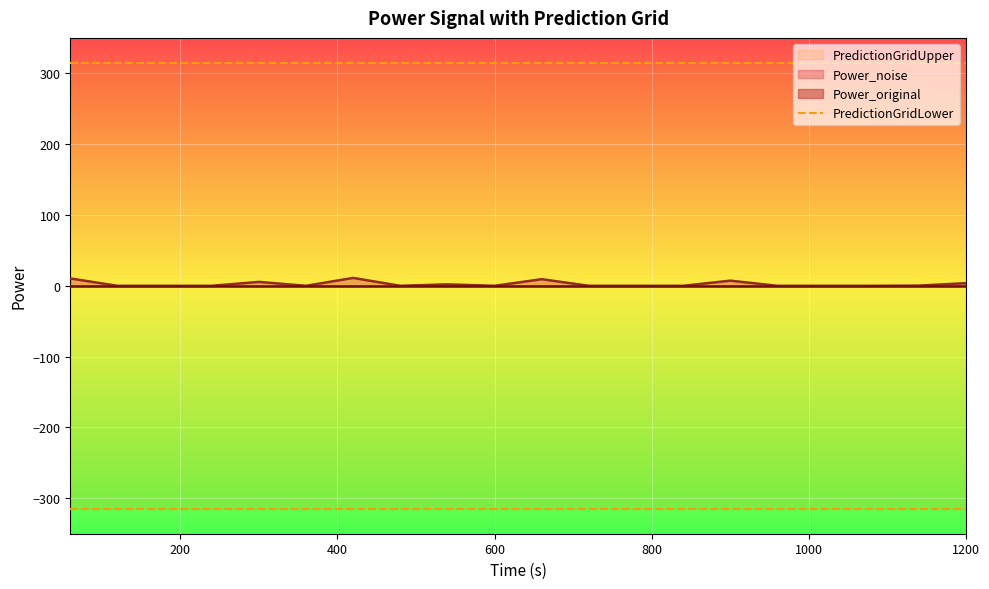

True or false: Power_noise and PredictionGridLower cross at least once.

False